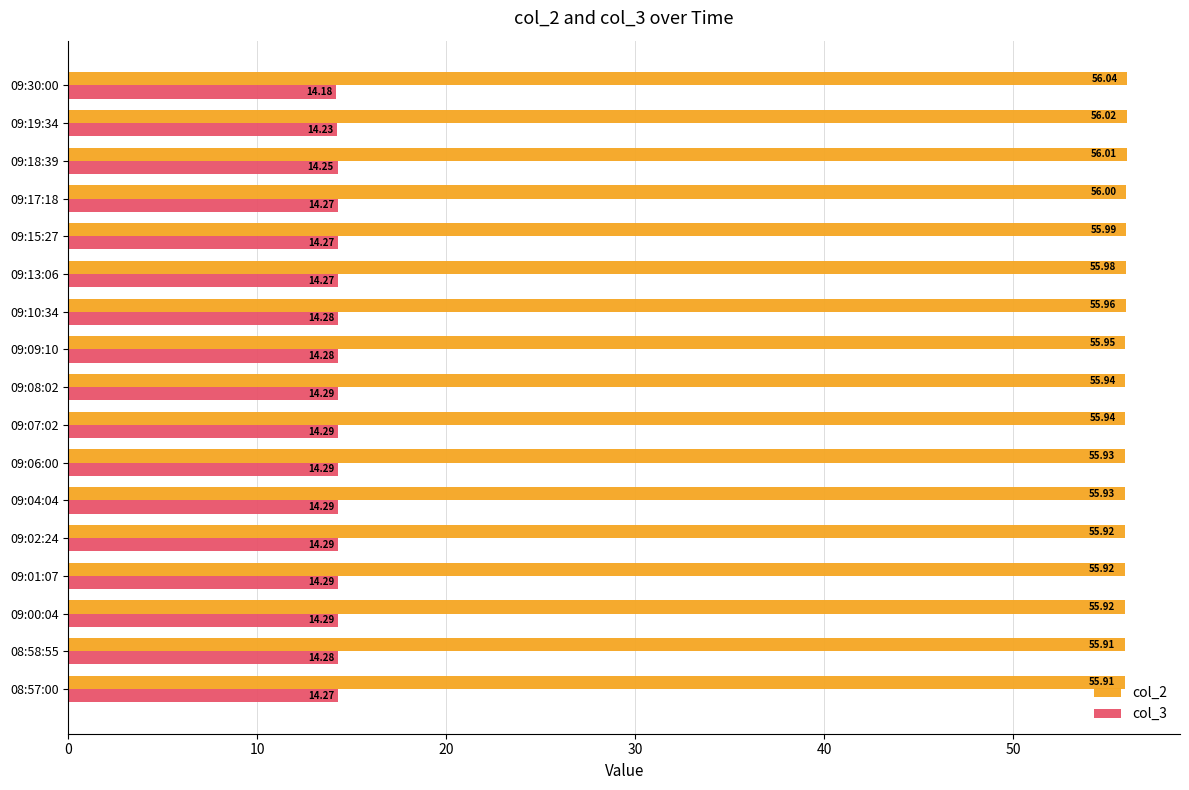

What is the spread (max minus min) of values at 09:09:10?

41.7